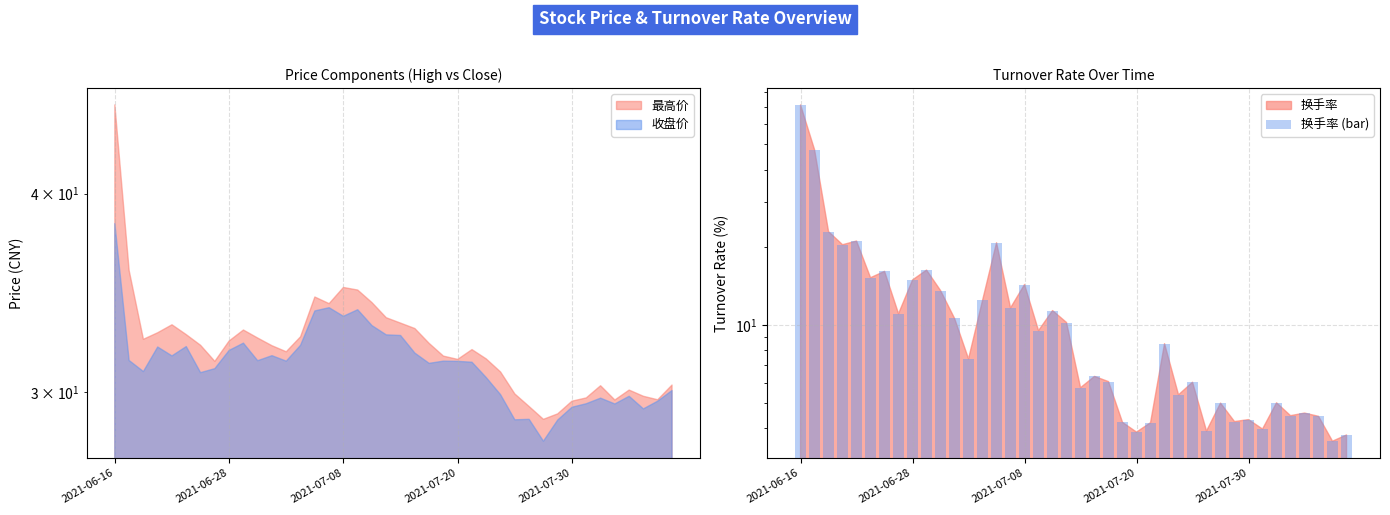

What position from the right is 9?

31